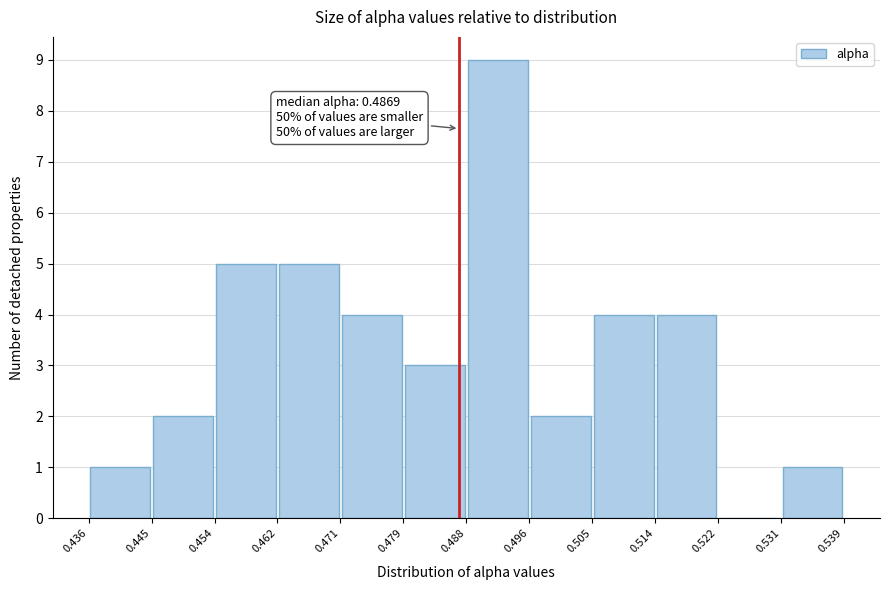

Which range on the x-axis has the tallest bar?

0.488 to 0.496